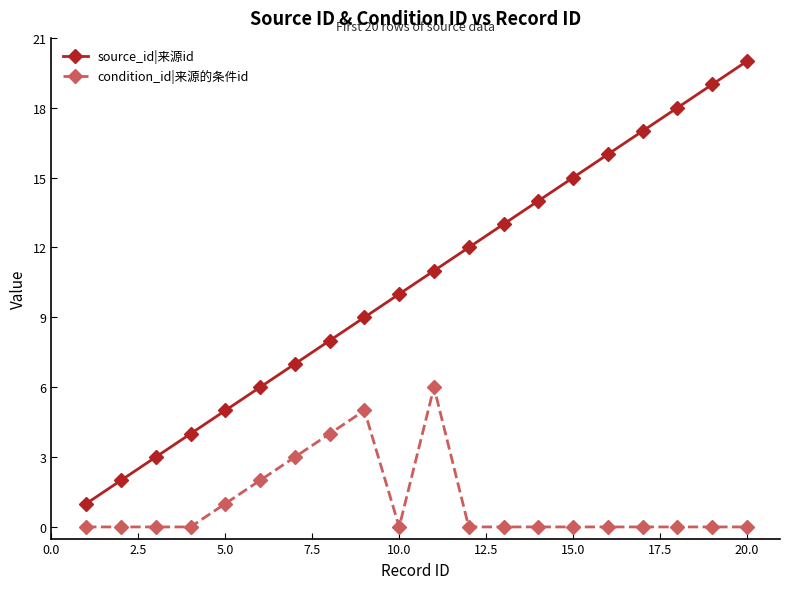

Rank the series by their average value, from lowest to highest.

condition_id|来源的条件id, source_id|来源id